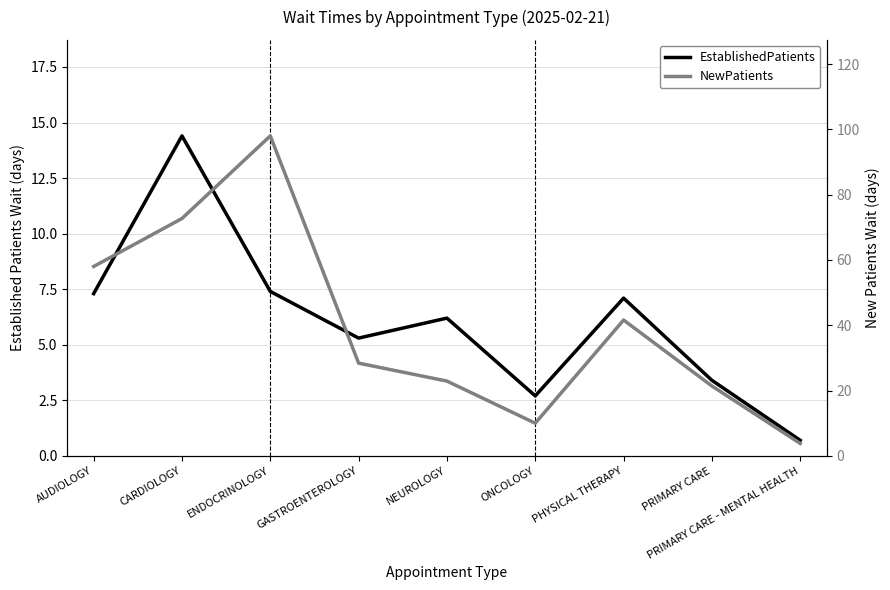

What is the spread (max minus min) of values at AUDIOLOGY?

50.7